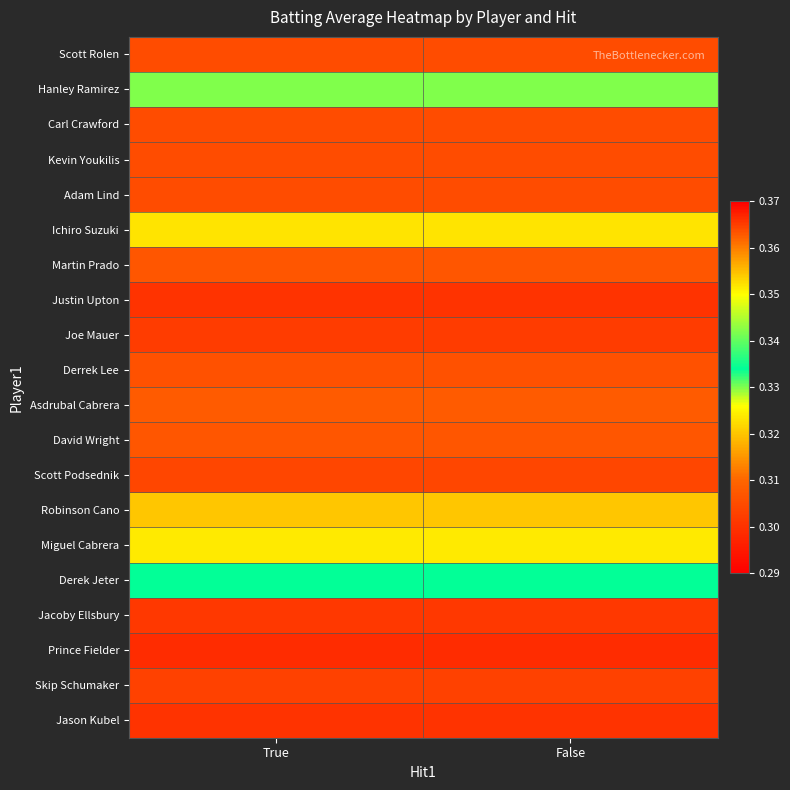

List the series in order of their peak value, highest first.

Joe Mauer, Ichiro Suzuki, Hanley Ramirez, Derek Jeter, Miguel Cabrera, Robinson Cano, Asdrubal Cabrera, Martin Prado, David Wright, Derrek Lee, Scott Rolen, Carl Crawford, Kevin Youkilis, Adam Lind, Scott Podsednik, Skip Schumaker, Jacoby Ellsbury, Justin Upton, Jason Kubel, Prince Fielder